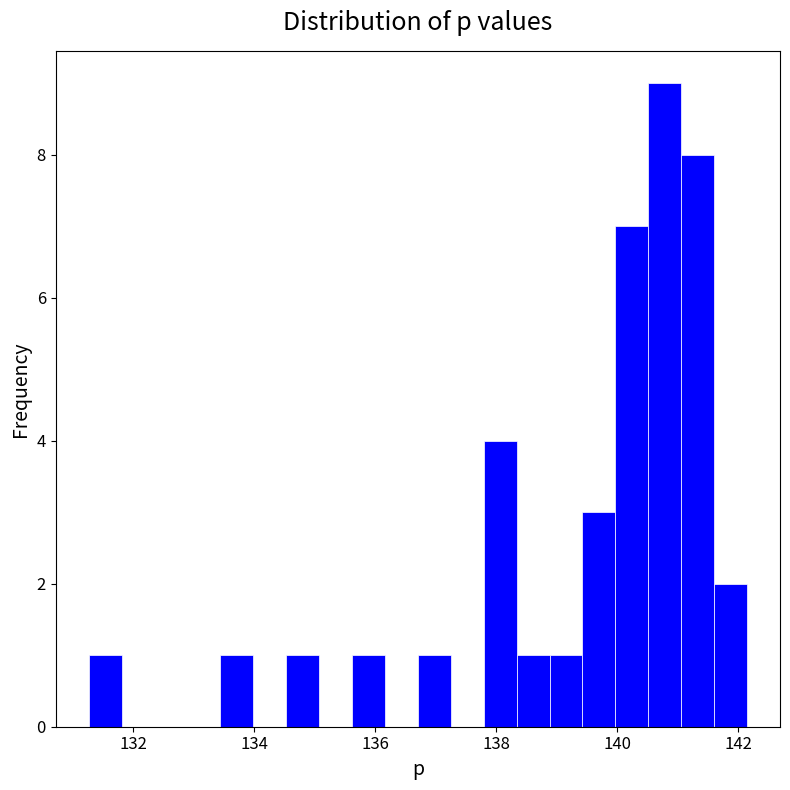

Around what value on the x-axis is the tallest bar? Give the approximate position of its centre, as read against the axis.

140.8